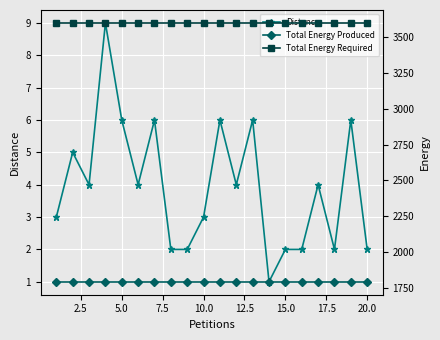

The value of Distance at 10.0 is 3. True or false?

True